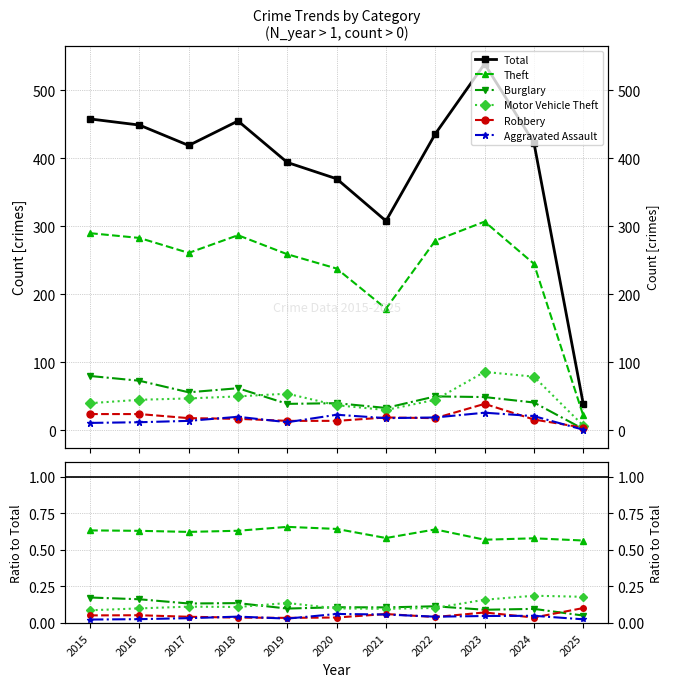

Which series has the largest total across all categories?

Total